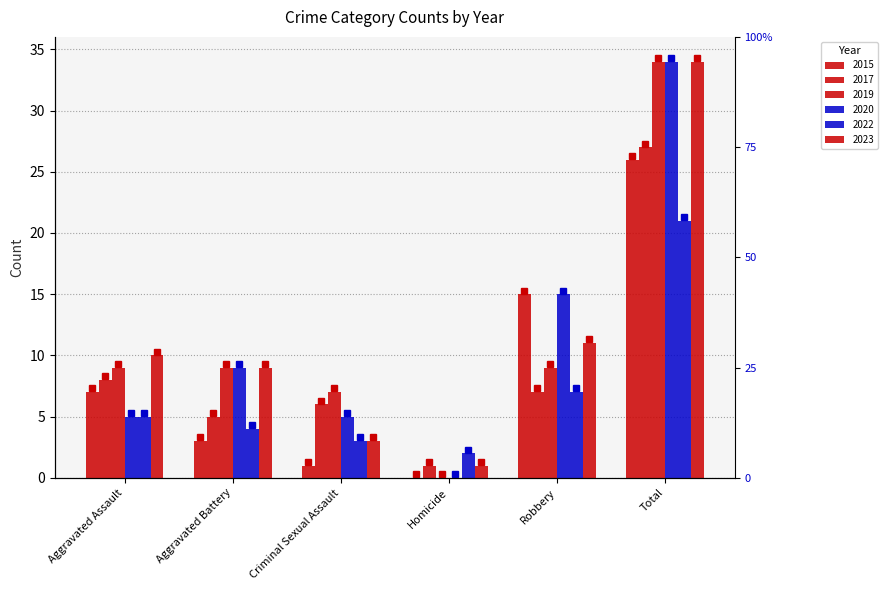

Count the number of categories in the chart.

6